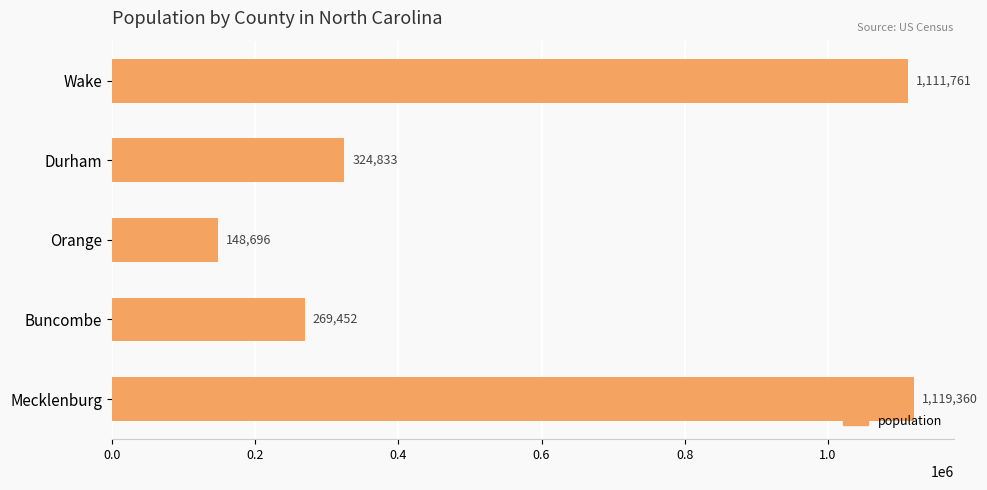

What is the average value?

594820